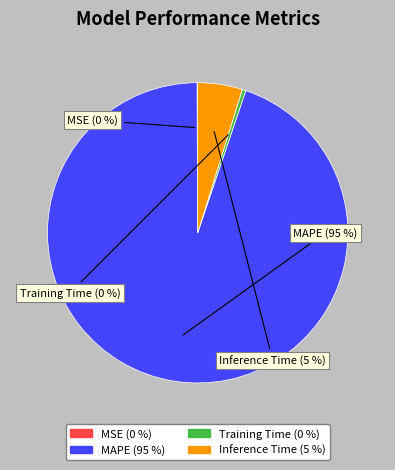

Which has a higher value, Inference Time or MAPE?

MAPE